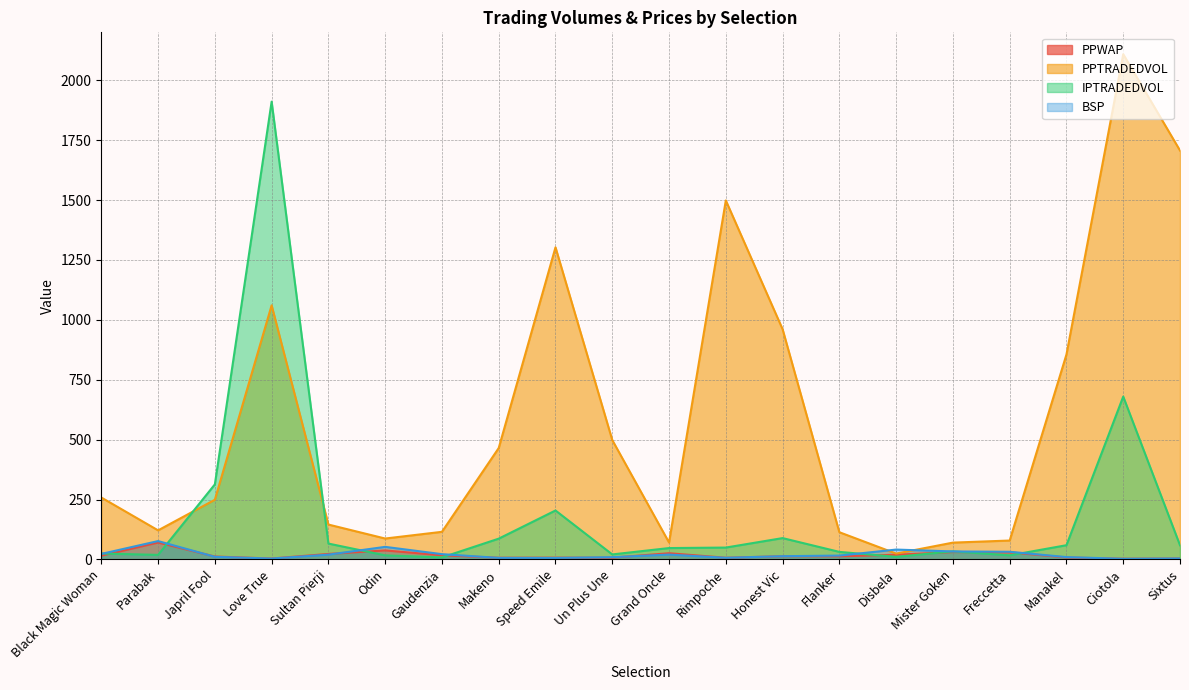

Which series has the largest total across all categories?

PPTRADEDVOL